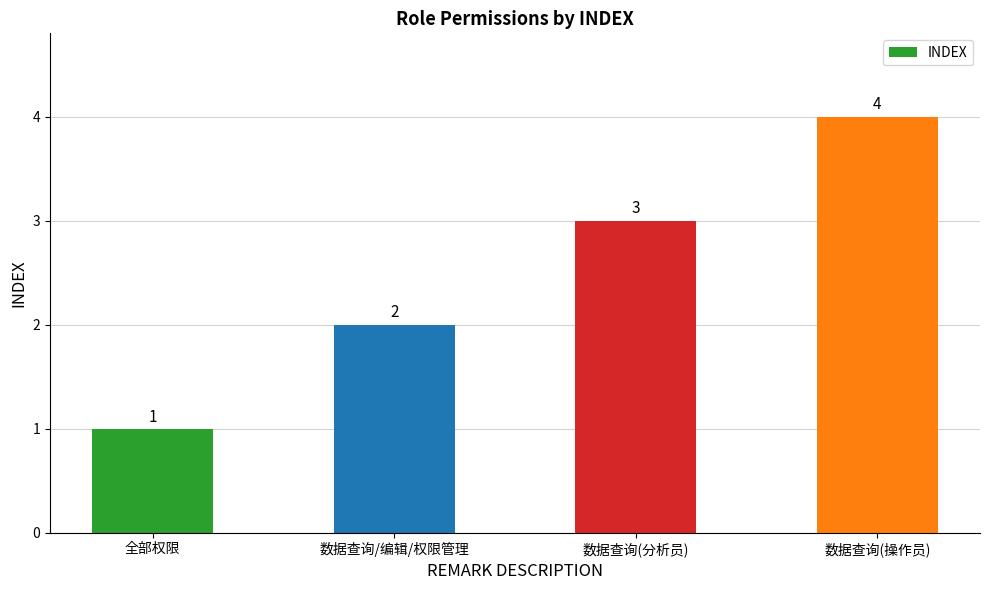

Reading left to right, list all the values displayed in this chart.

1	2	3	4